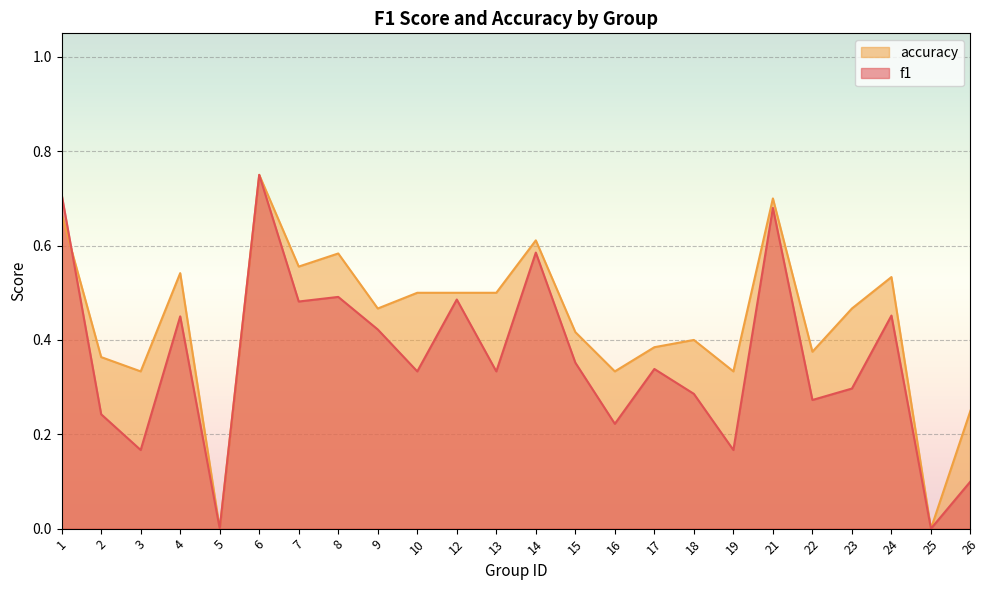

What are all the series names shown in the legend?

accuracy, f1